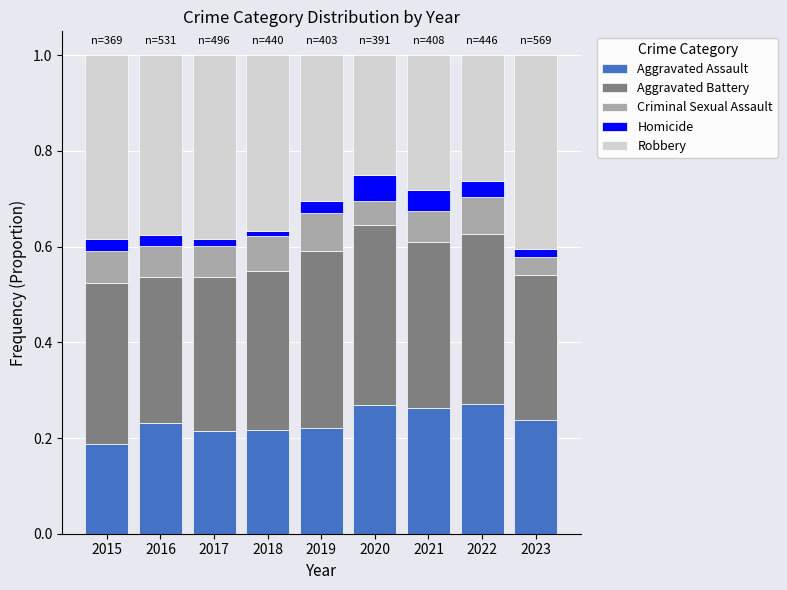

At which label does Aggravated Assault reach its minimum?

2015